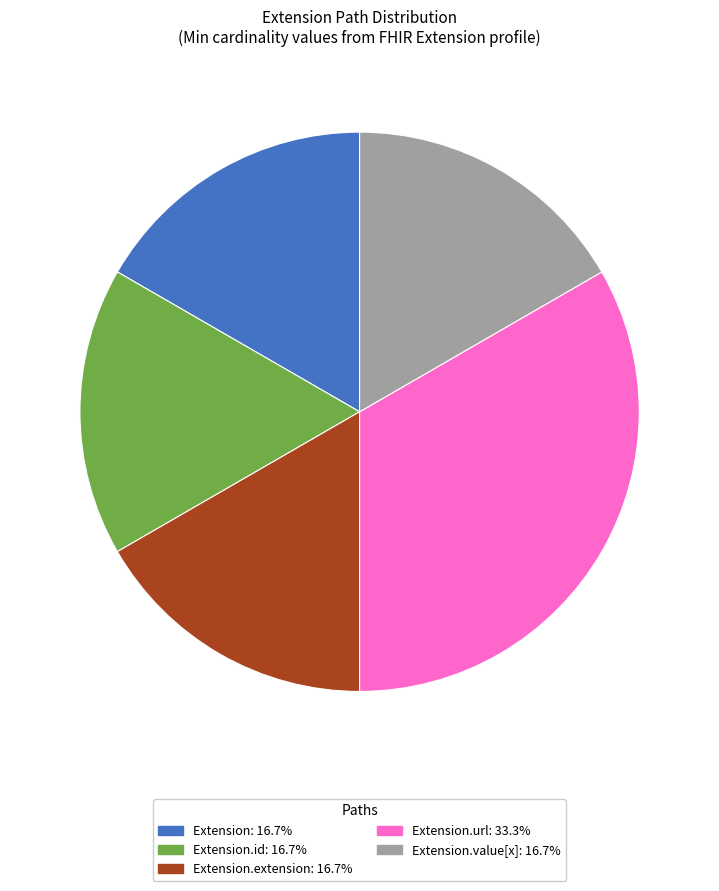

Is there any slice that represents more than half of the pie?

No